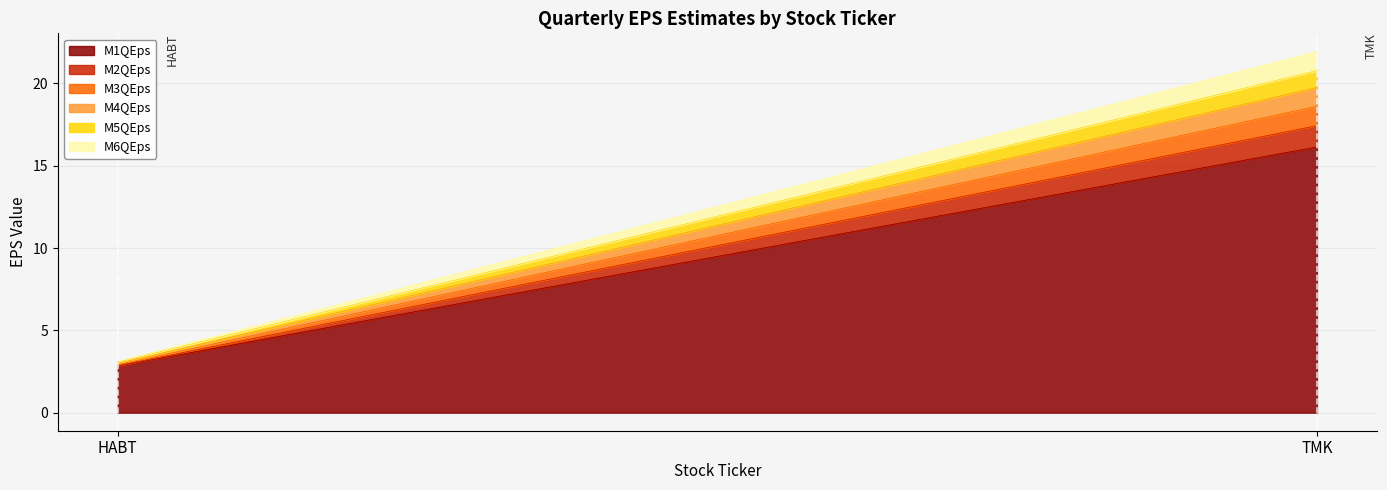

At which label is M5QEps closest to 0?

HABT